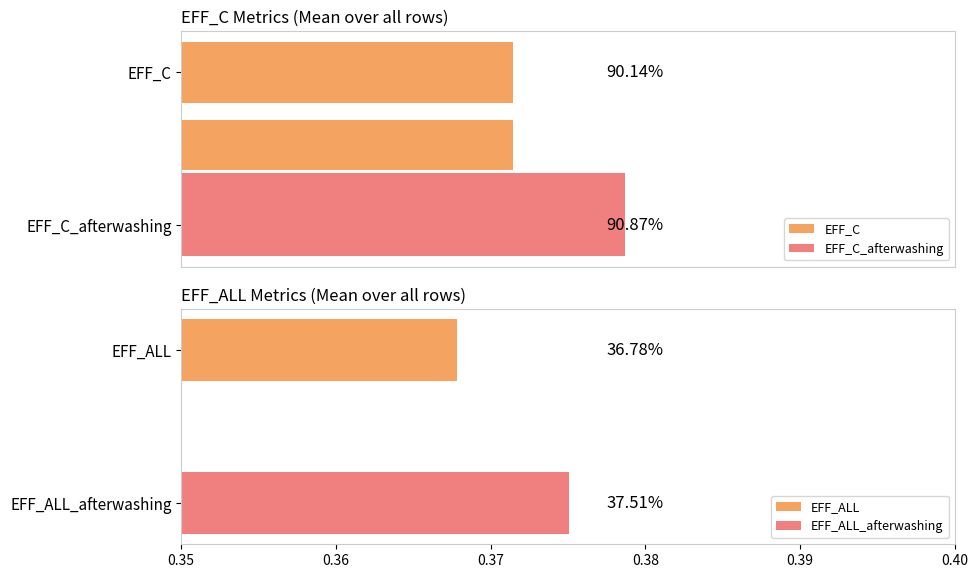

What is the approximate value of EFF_ALL_afterwashing at 17?

0.4